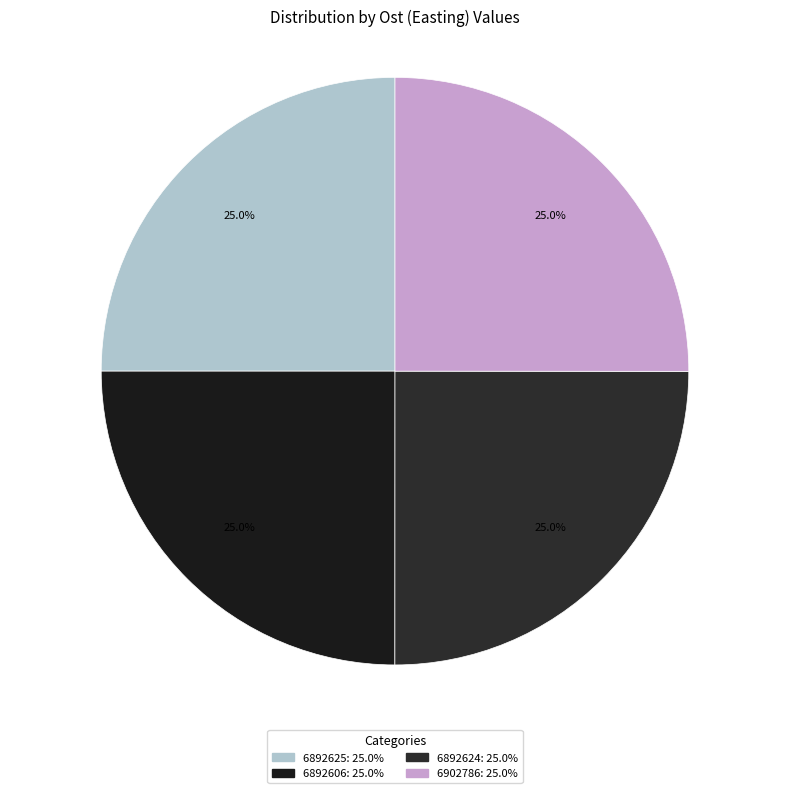

How many segments does this pie chart have?

4